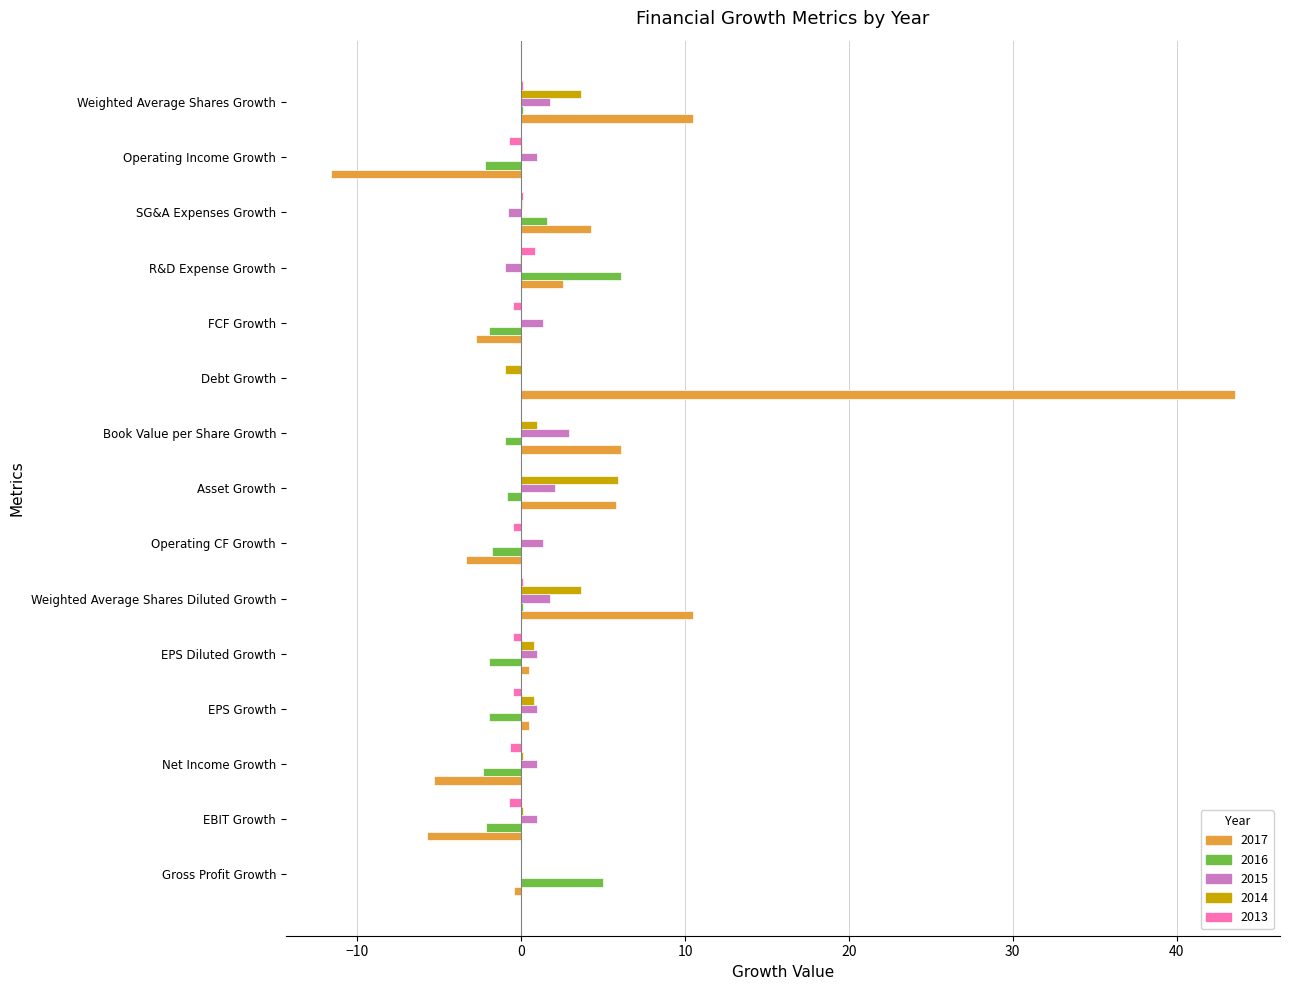

The 2017 series shows -4.5 at Operating Income Growth. True or false?

False